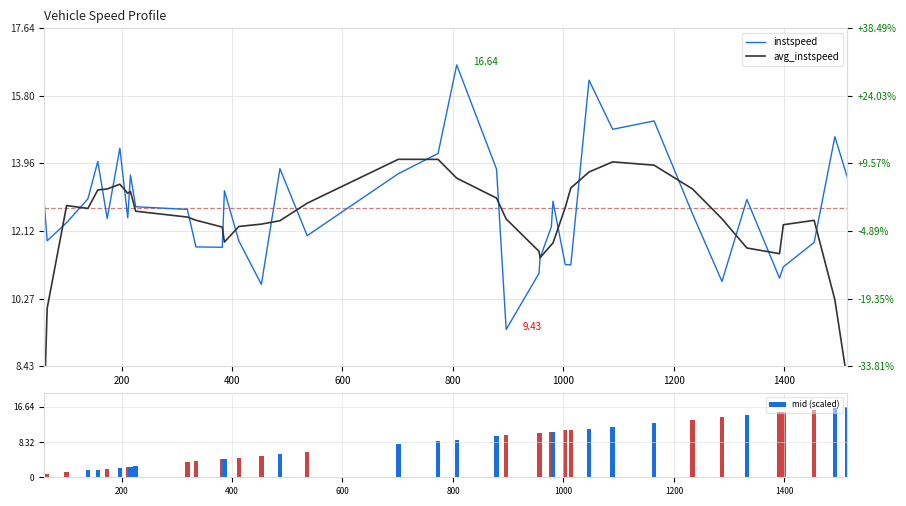

What is the highest value of the mid (scaled) series?

16.6